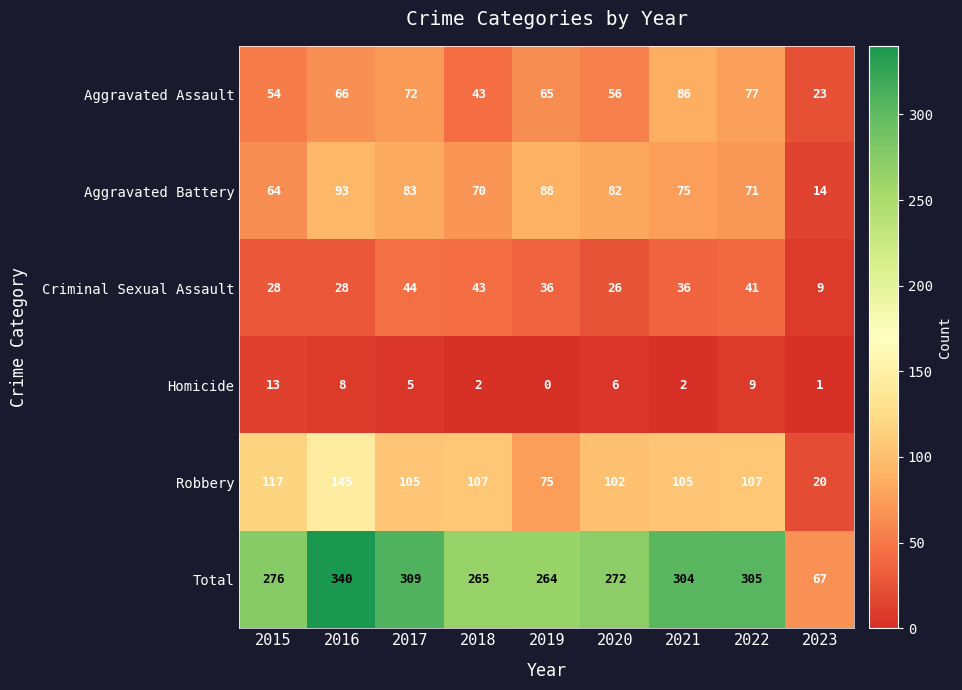

What is the difference between the highest and lowest values at 2022?

296